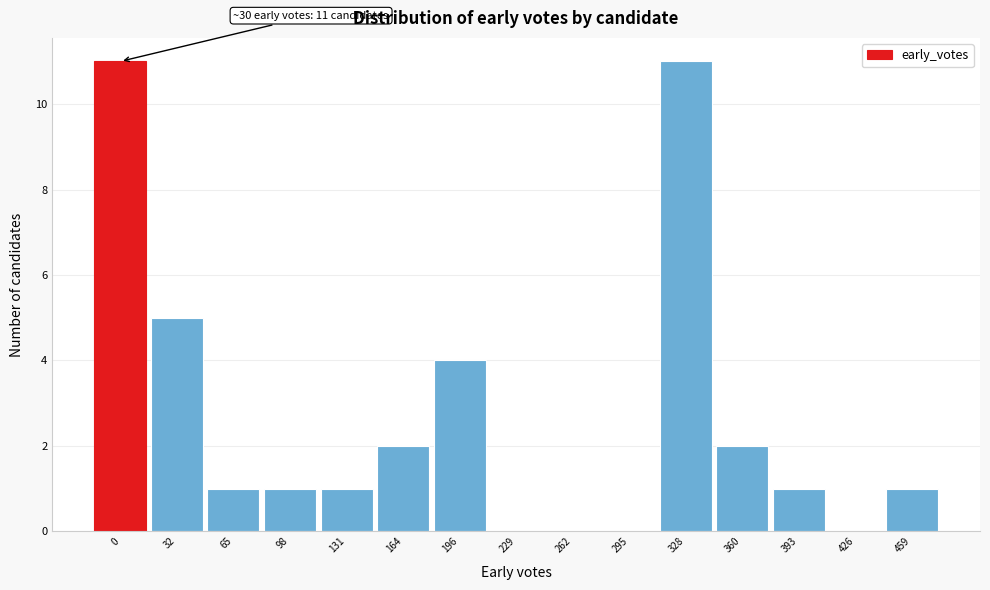

Reading left to right, extract all data points from this chart.

0=11	32=5	65=1	98=1	131=1	164=2	196=4	229=0	262=0	295=0	328=11	360=2	393=1	426=0	459=1